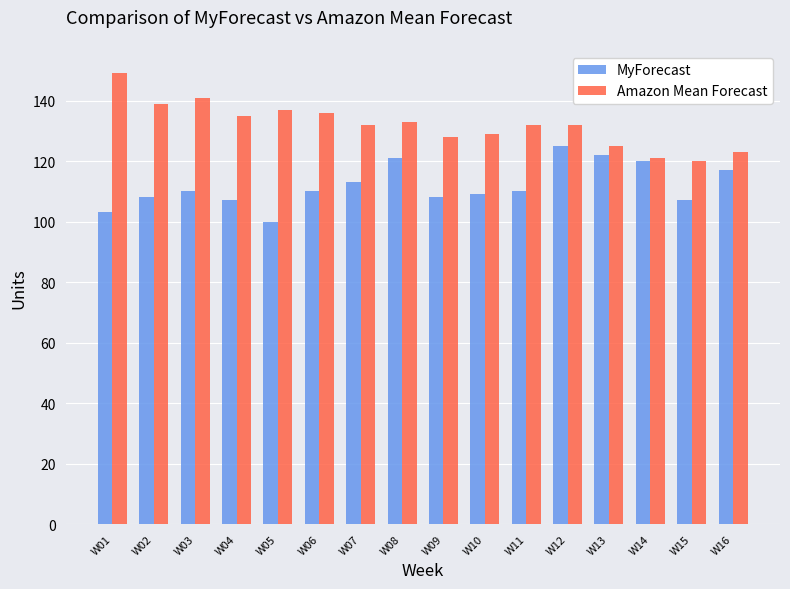

What is the difference between the MyForecast values at W14 and W03?

10